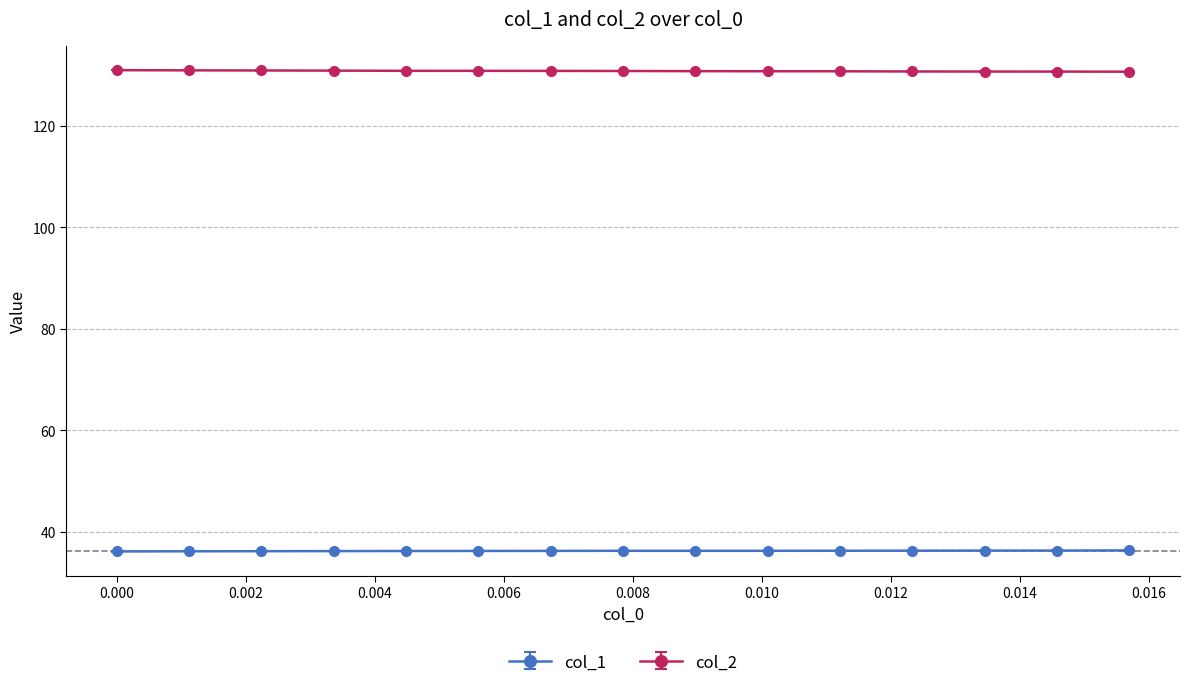

What is the average value of the col_2 series?

130.9